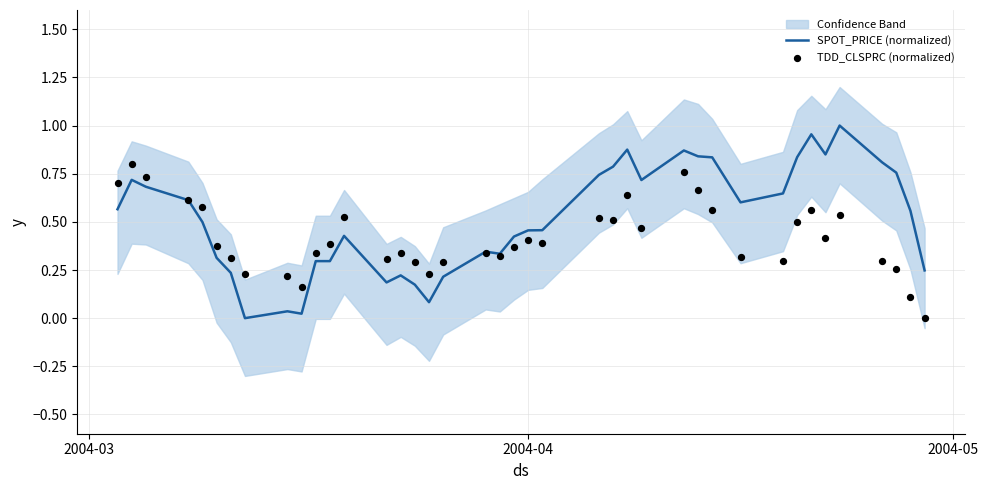

Which series has the largest Y range (max minus min)?

SPOT_PRICE (normalized)